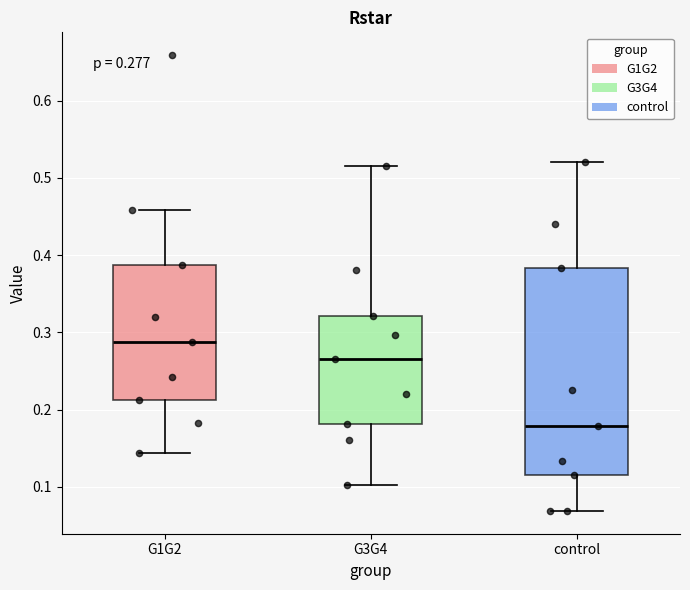

Which box has the highest median line?

G1G2